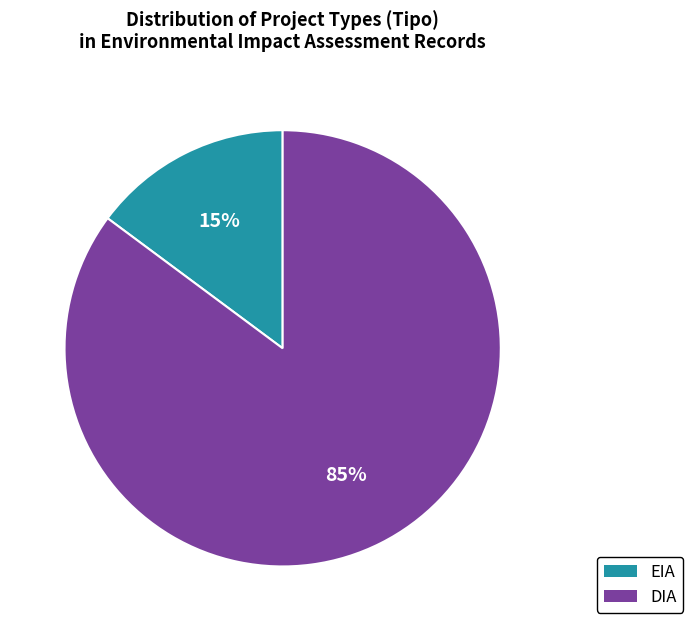

True or false: DIA accounts for 81% of the total.

False